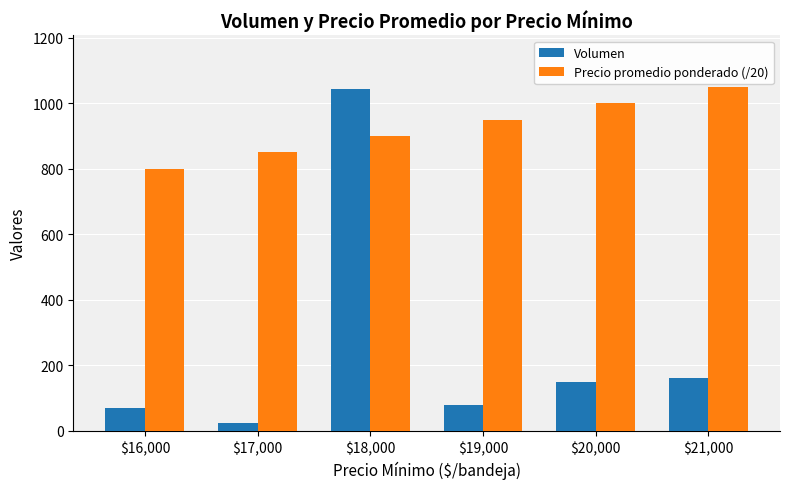

How many bars are there in each group?

2